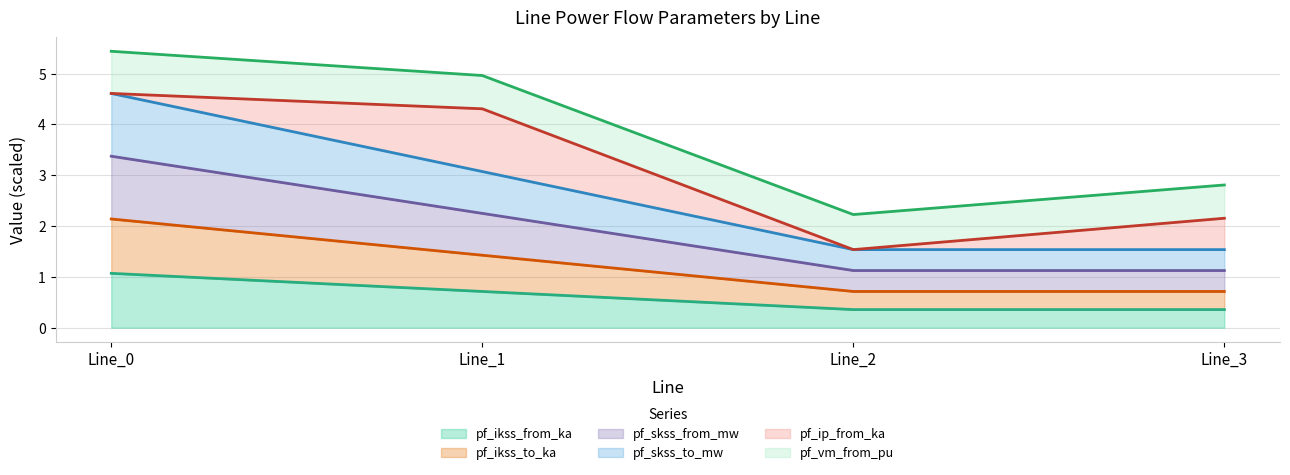

What is the difference between the pf_ikss_from_ka values at Line_1 and Line_3?

0.4